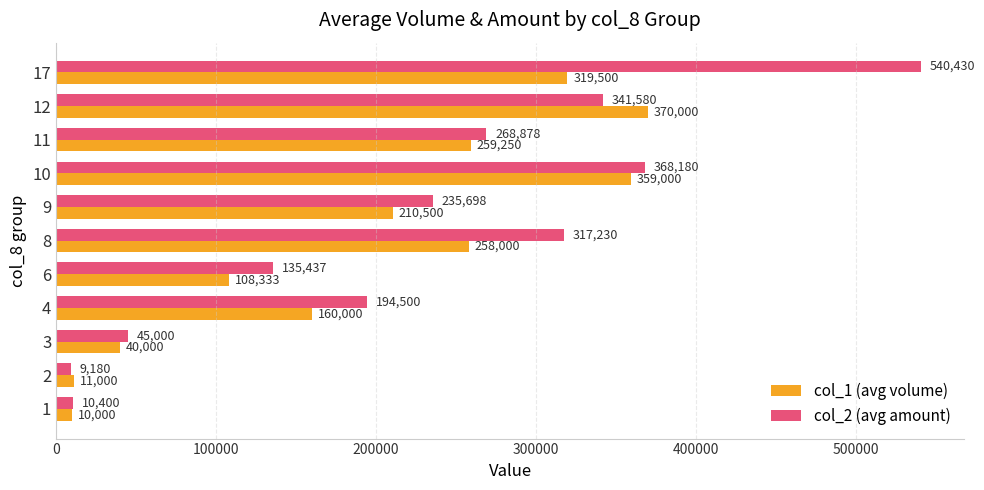

How many data points in col_2 (avg amount) are less than 235697?

5